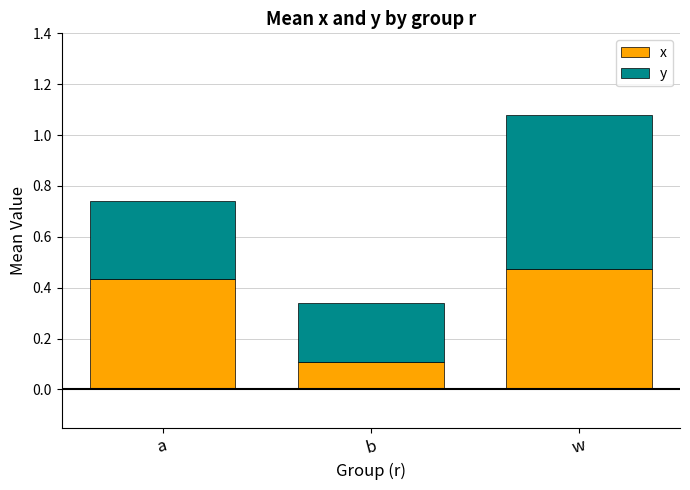

At which label does x reach its peak?

w